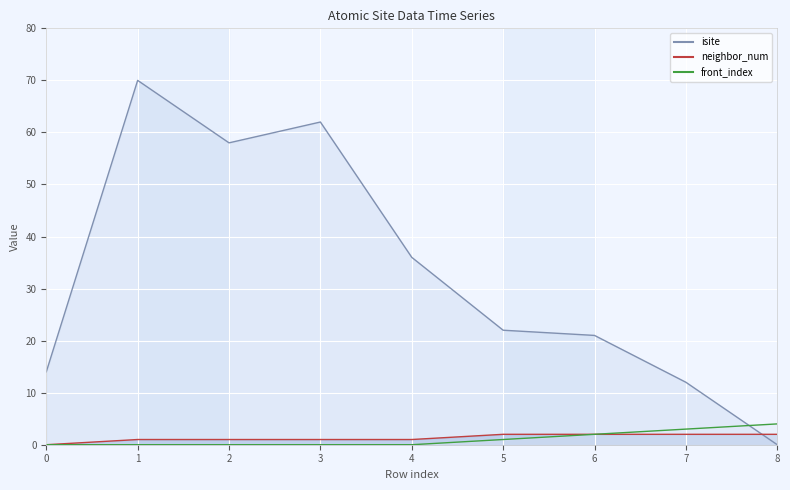

Is it true that front_index equals 2 at 2?

False